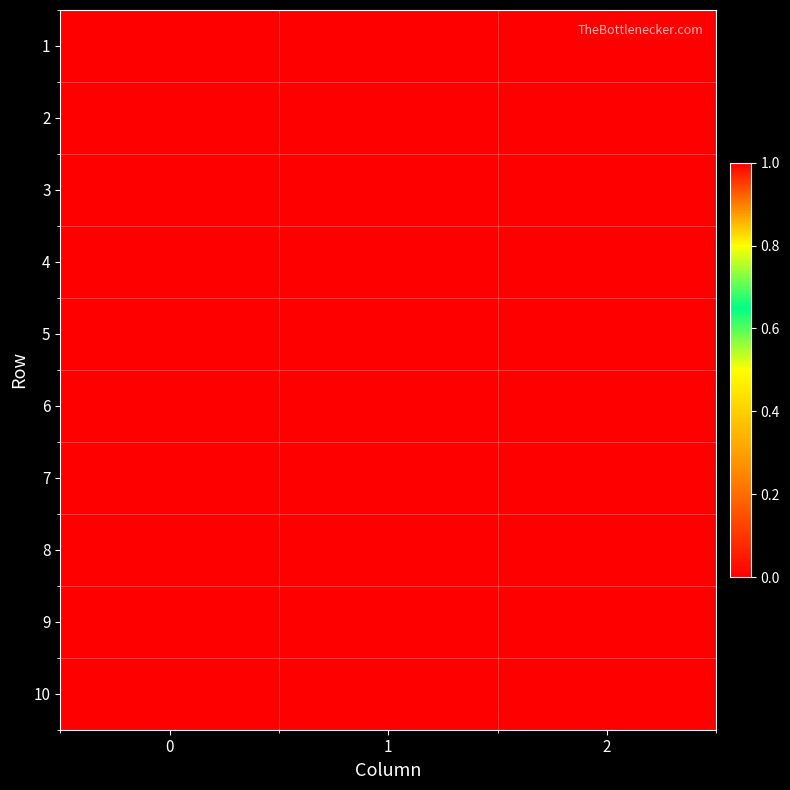

Count the number of categories in the chart.

3